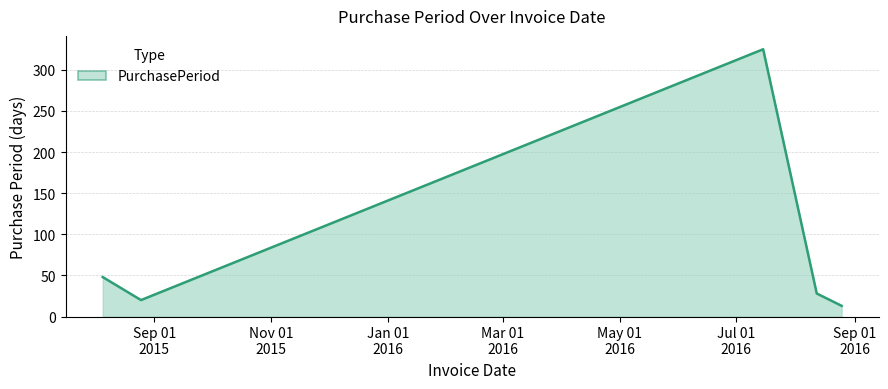

What is the sum of all values?

434